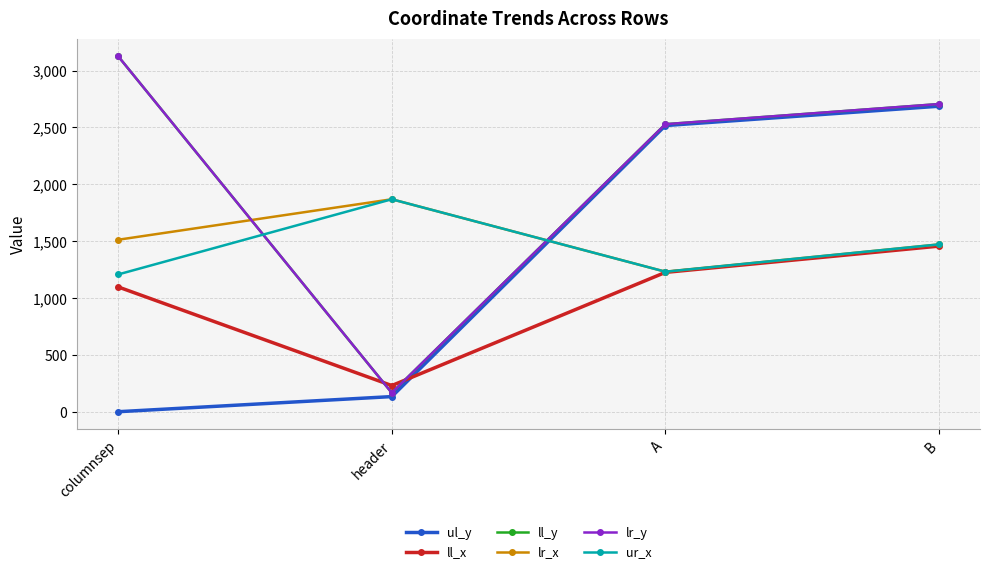

How many lines are shown in the chart?

6